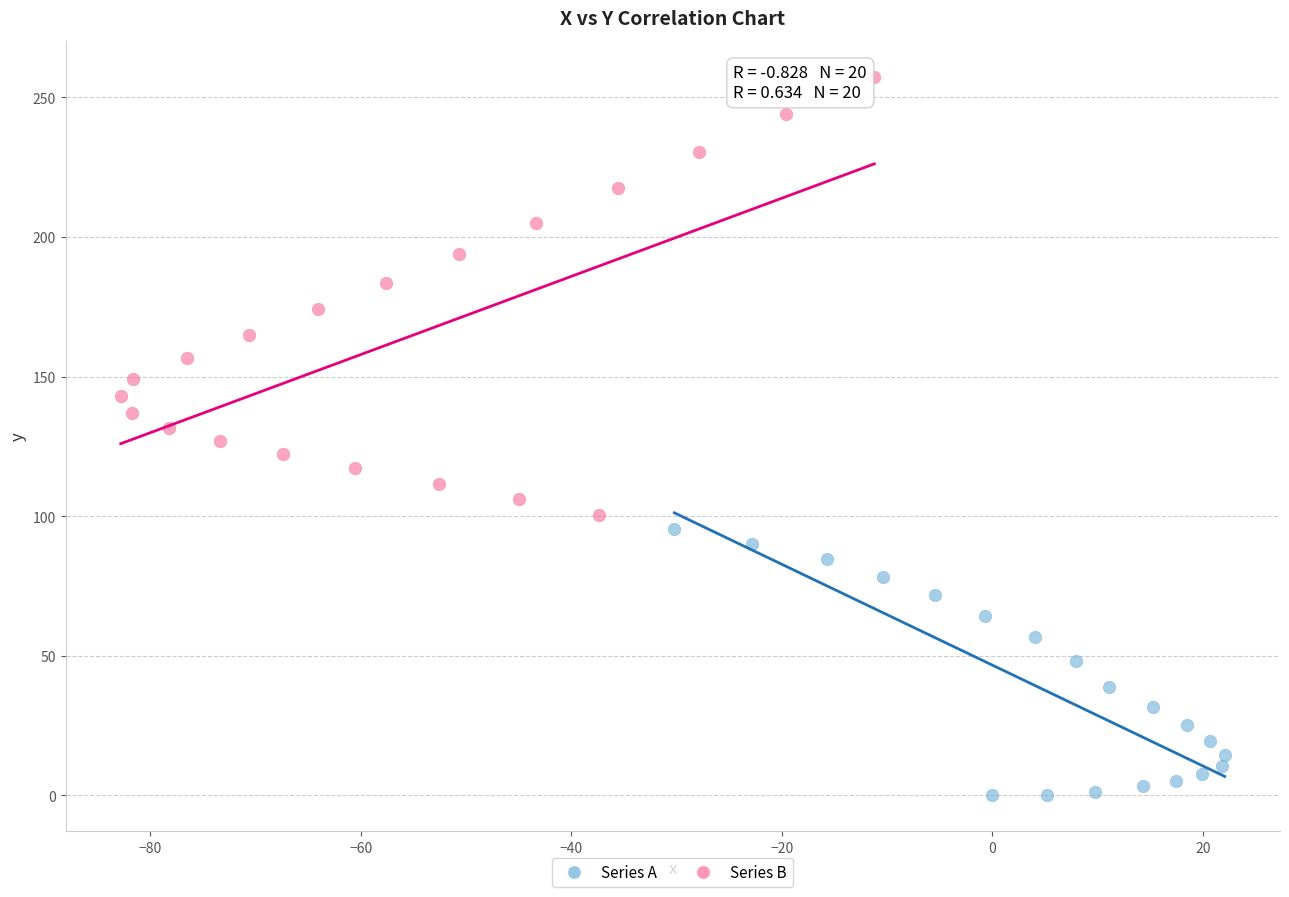

Which series reaches the maximum Y coordinate?

Series B